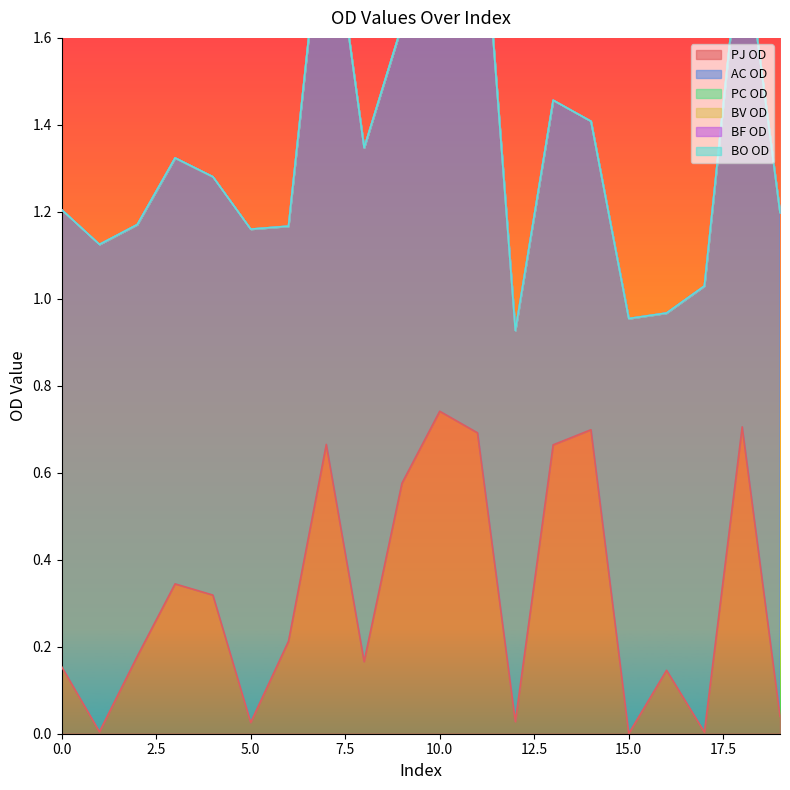

Is it true that PJ OD equals 0.7 at 13?

True